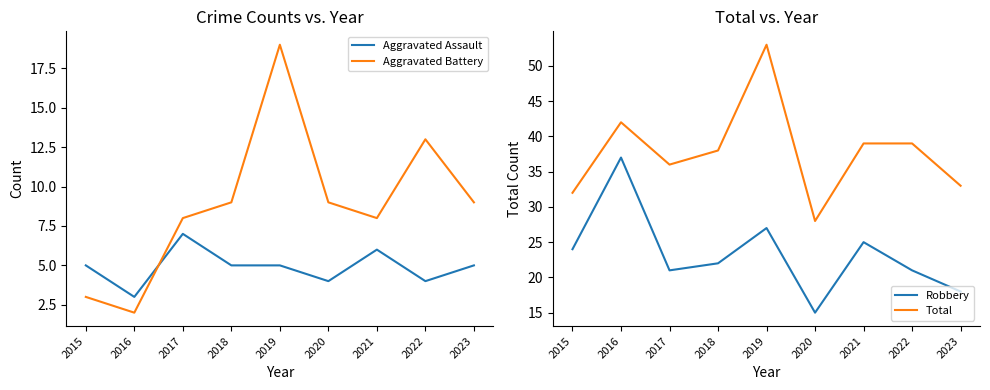

Is the value of Aggravated Battery at 2017 greater than the value of Total at 2015?

No